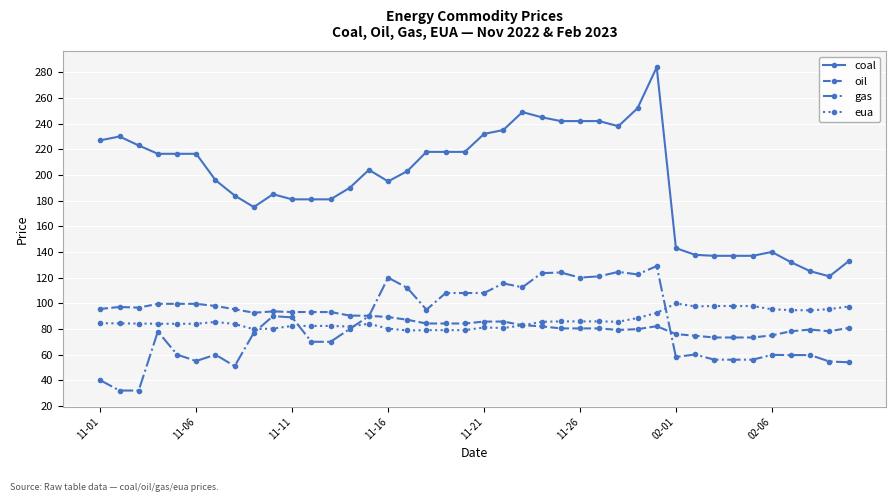

True or false: eua has more than 1 points higher than both neighbors.

True